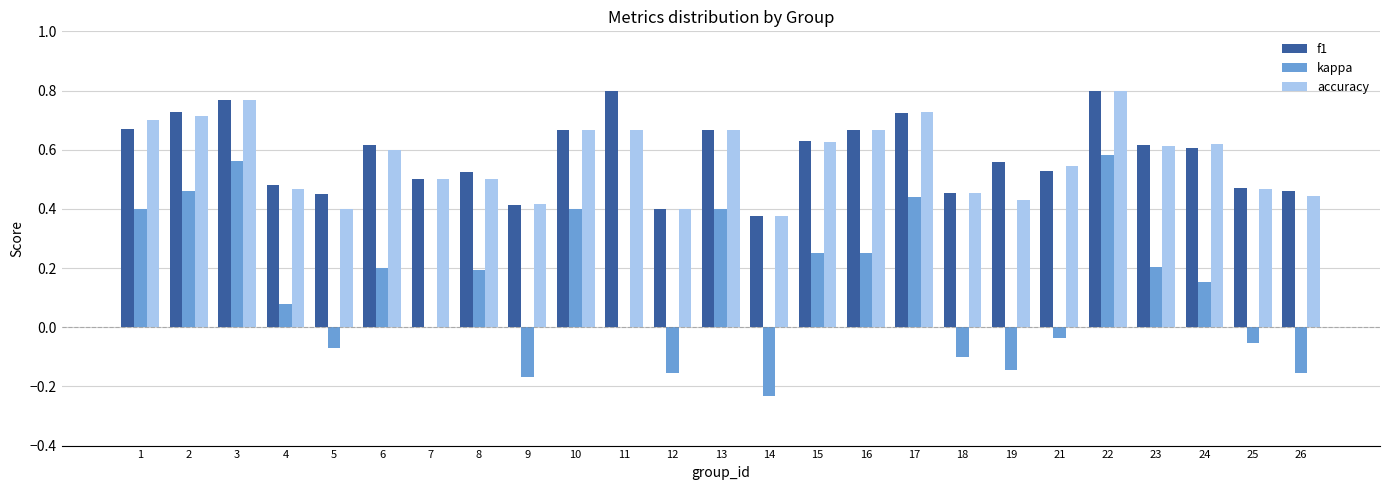

Count the f1 values in the range 0 to 1.

25